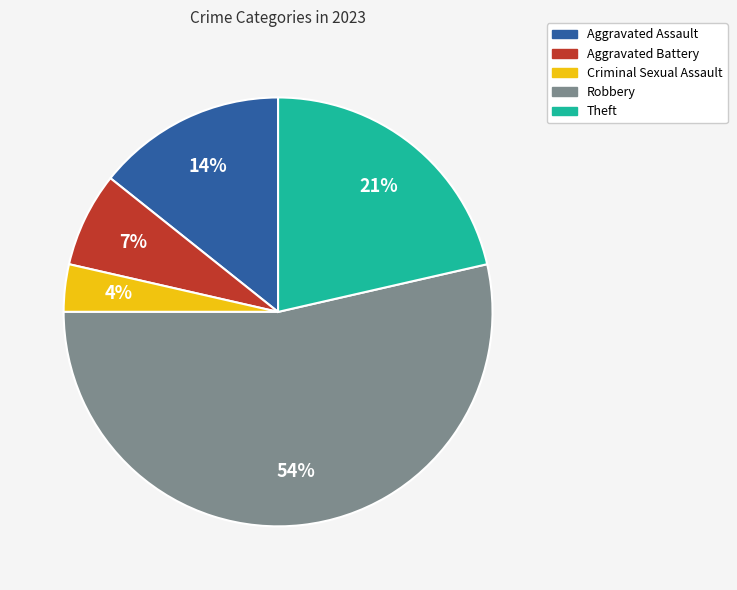

Approximately how many times larger is the value at Theft compared to Aggravated Assault?

1.5